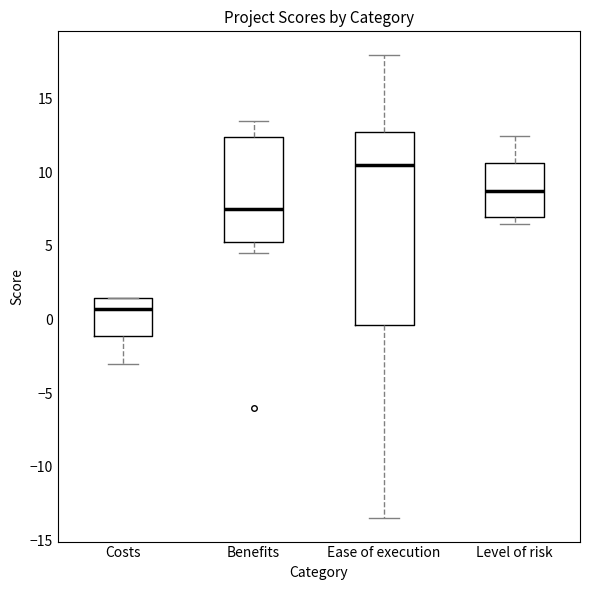

Reading left to right, transcribe this box plot: for each box, give where its median line is, the range the box spans, and where its two whiskers end, as read against the y-axis. The values are not printed on the chart, so give them approximately, as read against the axis.

Costs: median 1.0, box -1.0 to 1.5, whiskers -3.0 to 1.5
Benefits: median 7.5, box 5.5 to 12.5, whiskers 4.5 to 13.5
Ease of execution: median 10.5, box -0.5 to 13.0, whiskers -13.5 to 18.0
Level of risk: median 9.0, box 7.0 to 10.5, whiskers 6.5 to 12.5